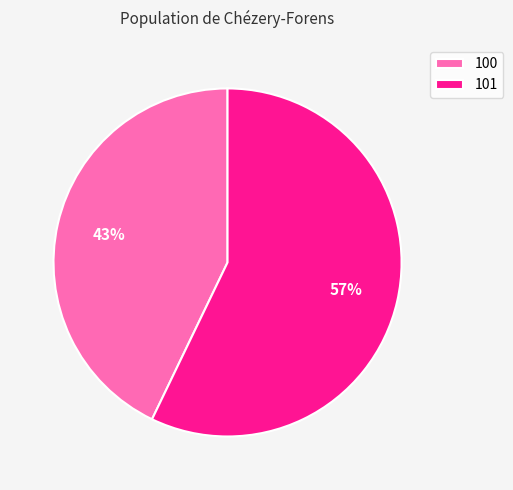

Is it true that 100 is 54% of the pie?

False